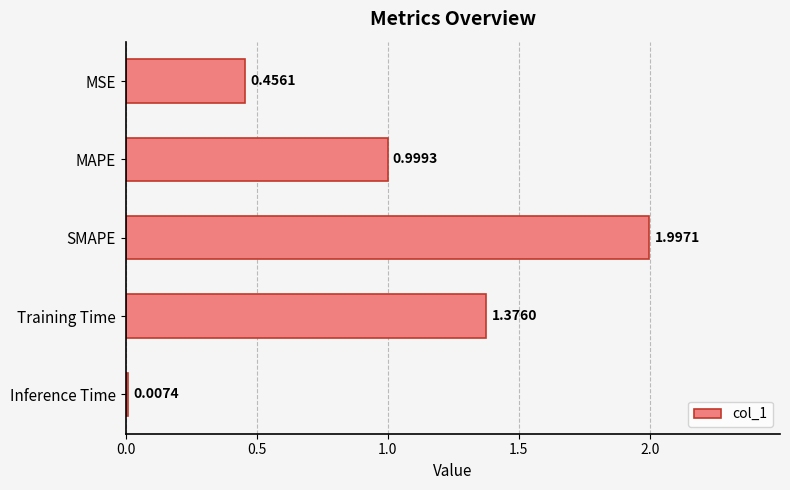

What is the sum of all values?

4.8